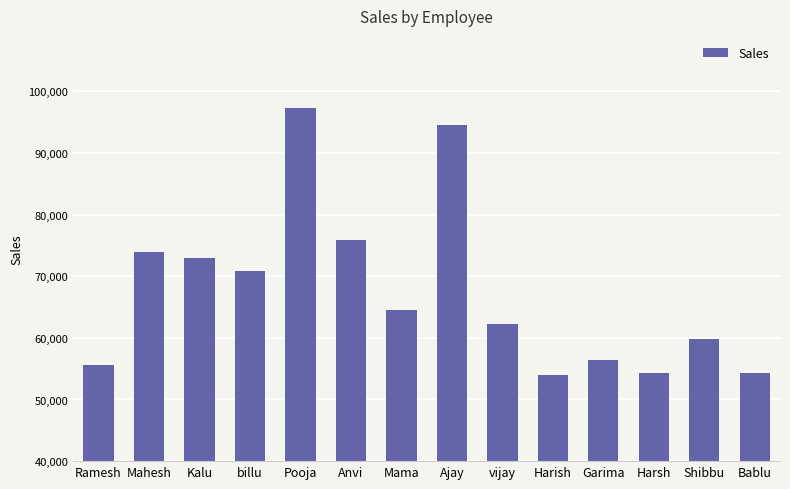

True or false: the data shows 73013 at Kalu.

True